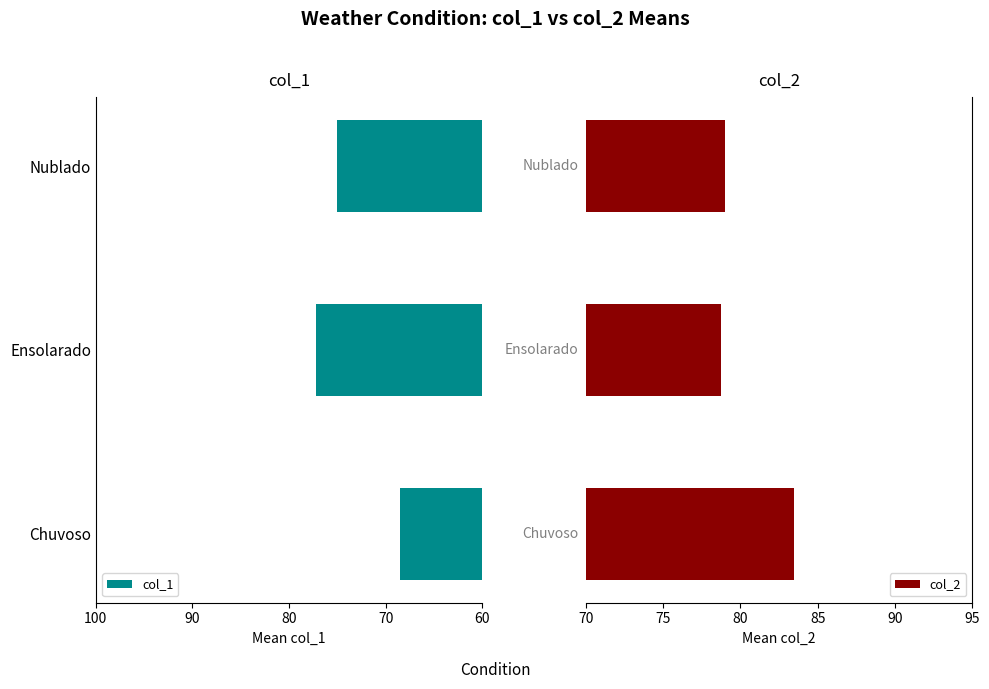

True or false: col_1 has a value of 109.1 at Chuvoso.

False